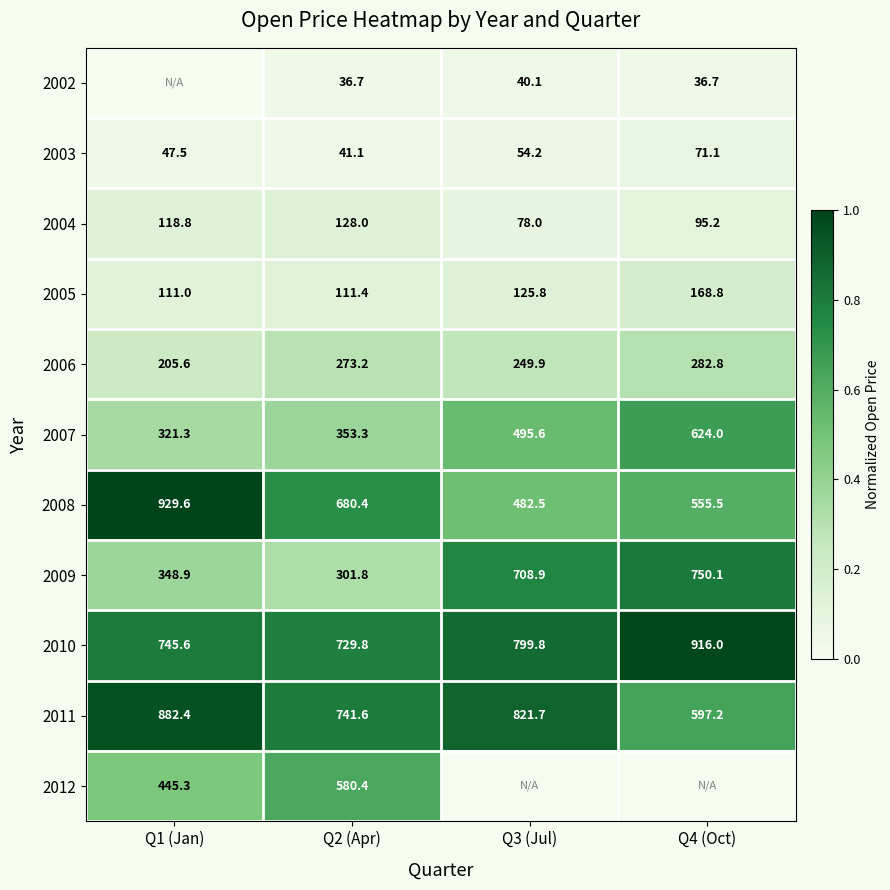

Where is 2004 nearest to the value 103?

Q4 (Oct)